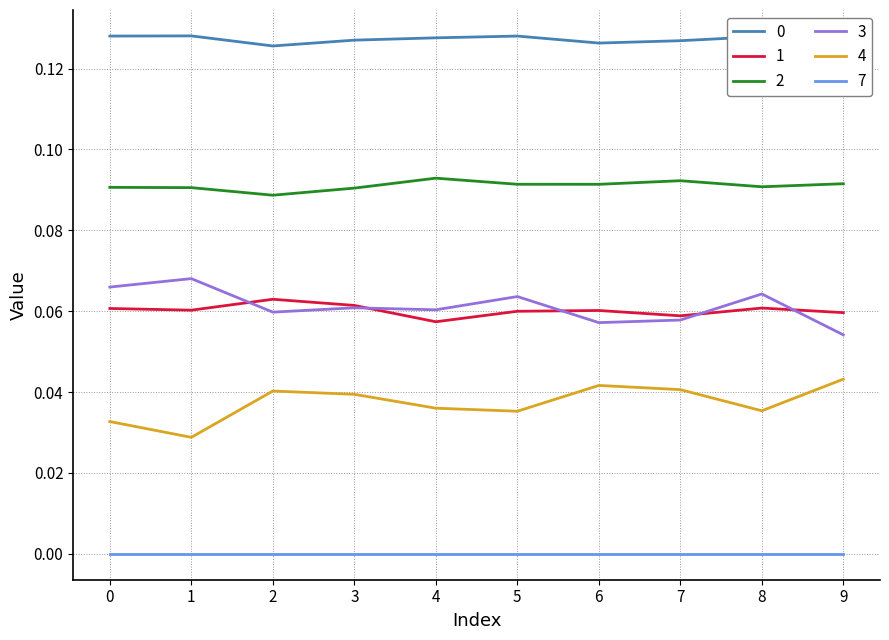

What is the sum of all 4 values?

0.4